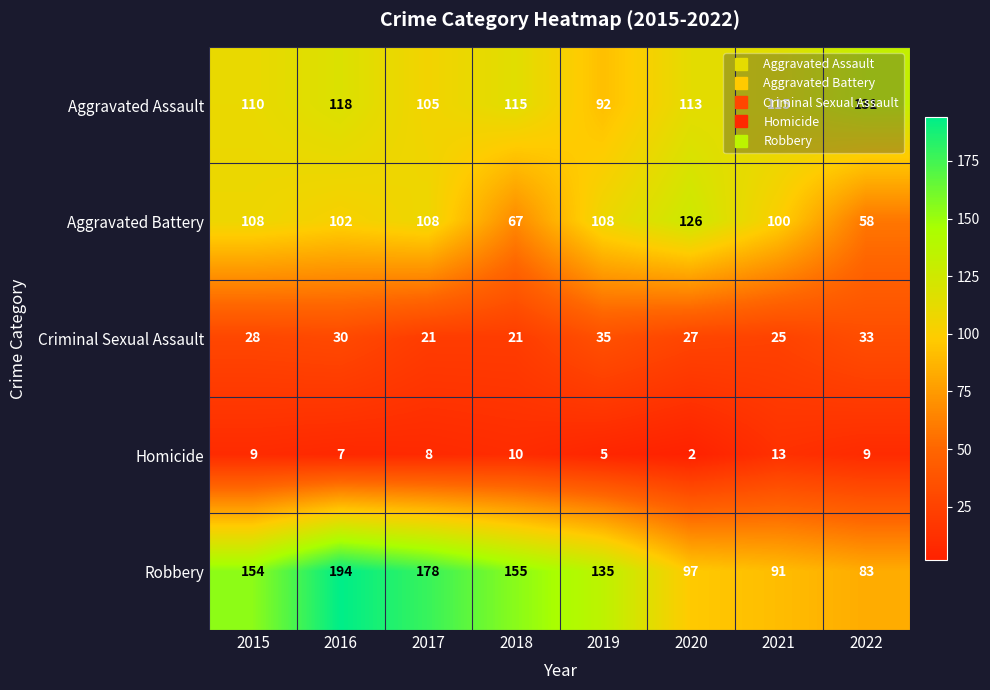

How many distinct data groups are displayed?

5